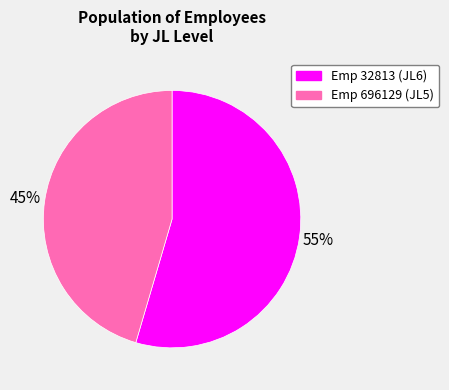

Is there any slice that represents more than half of the pie?

Yes